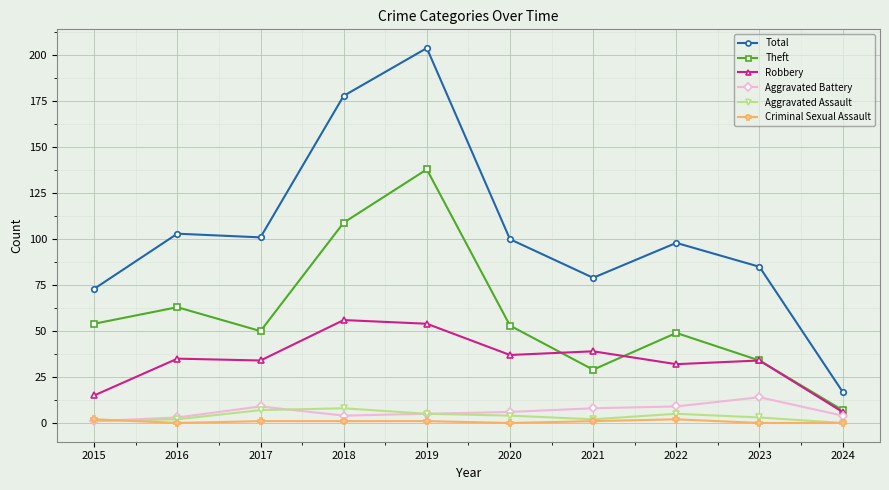

True or false: Total and Theft cross at least once.

False